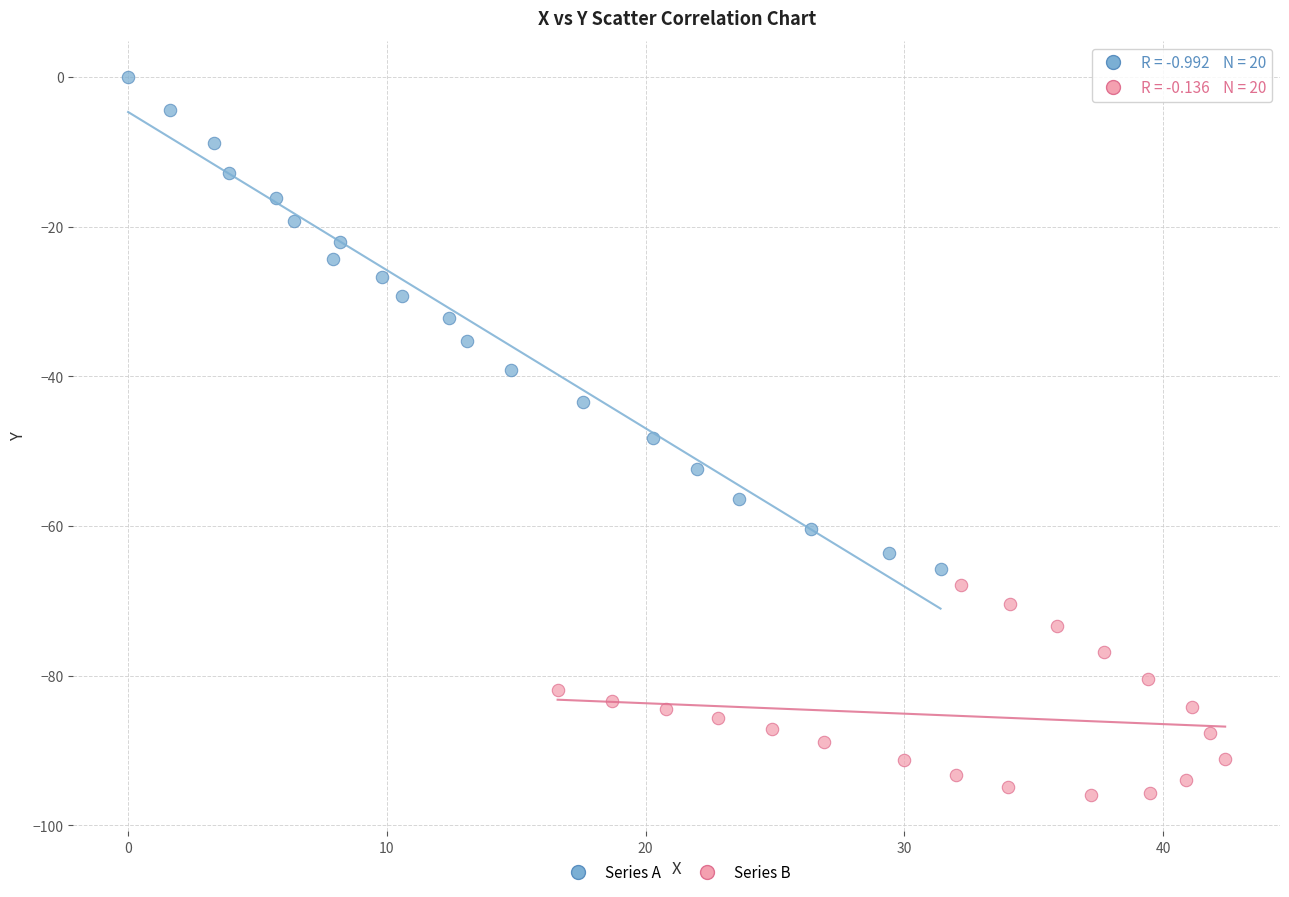

Which series reaches the maximum Y coordinate?

Series A